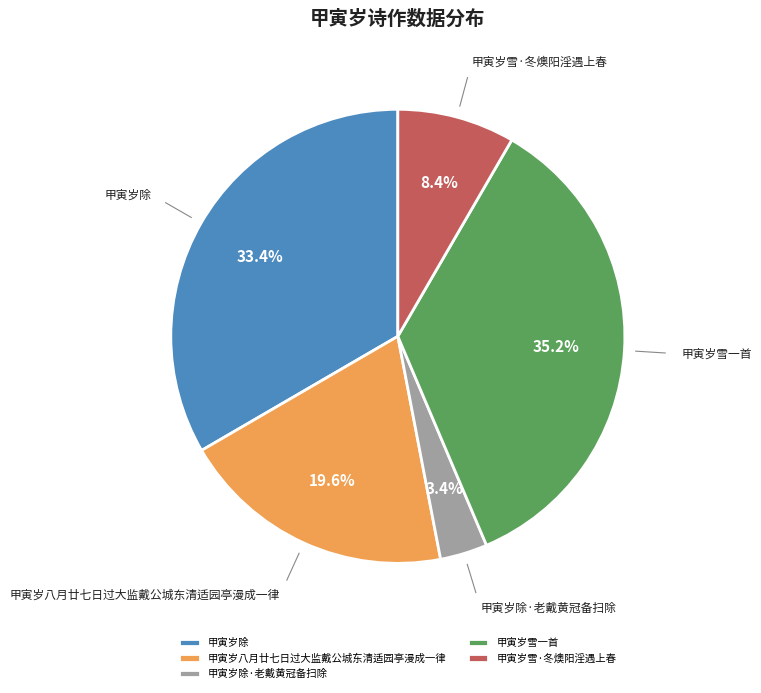

Rank the categories by value from lowest to highest.

甲寅岁除·老戴黄冠备扫除, 甲寅岁雪·冬燠阳淫遇上春, 甲寅岁八月廿七日过大监戴公城东清适园亭漫成一律, 甲寅岁除, 甲寅岁雪一首